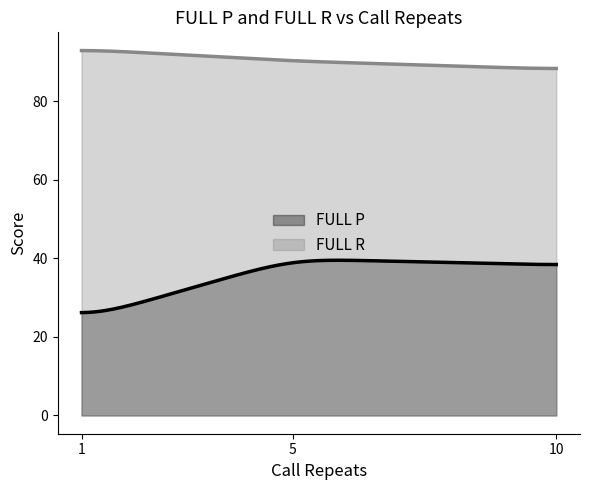

Which has a higher value, 10 or 1?

10